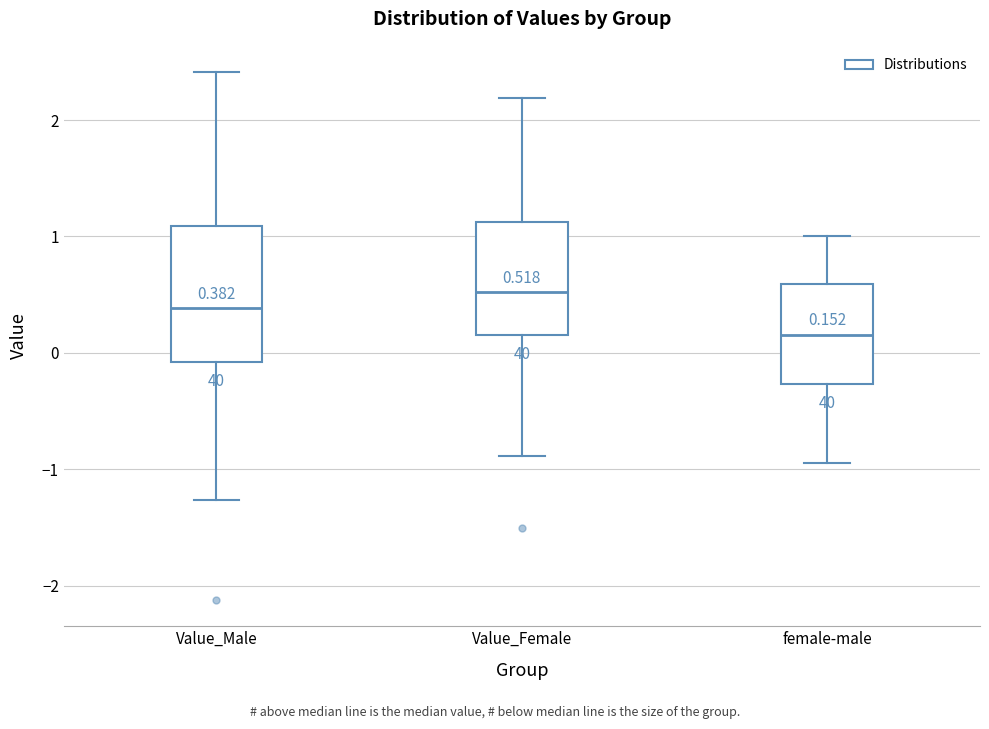

Which box is the tallest, from its lower edge to its upper edge?

Value_Male